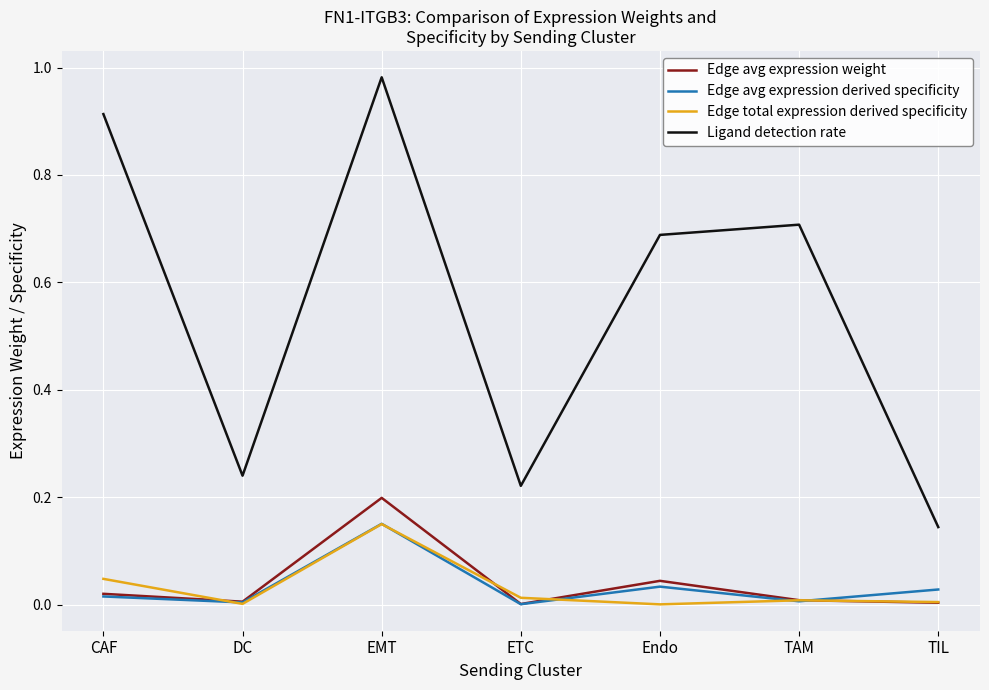

Which series has the widest spread of values?

Ligand detection rate